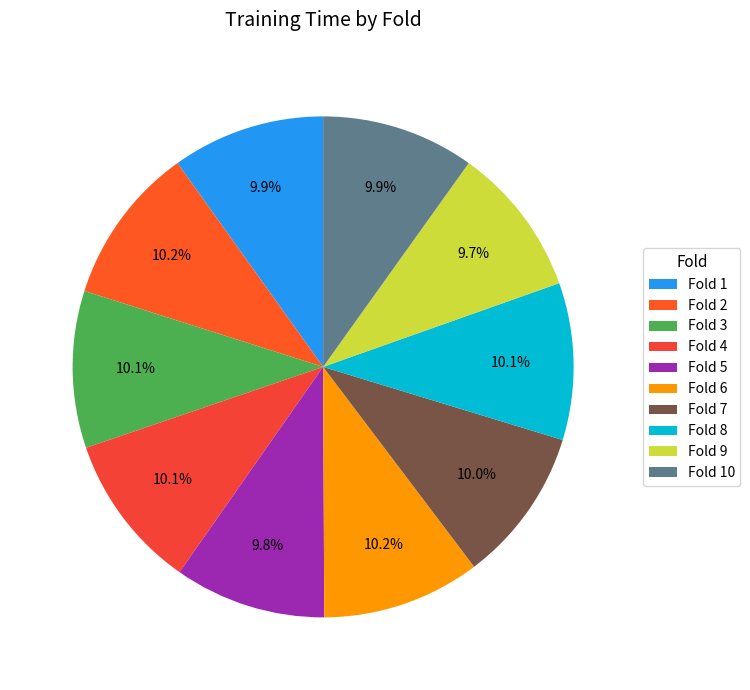

How many slices are in this pie chart?

10